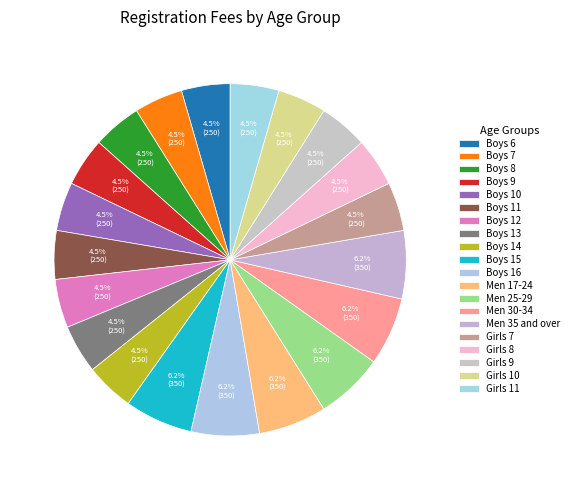

What percentage do Boys 16 and Girls 9 together represent?

10.7%